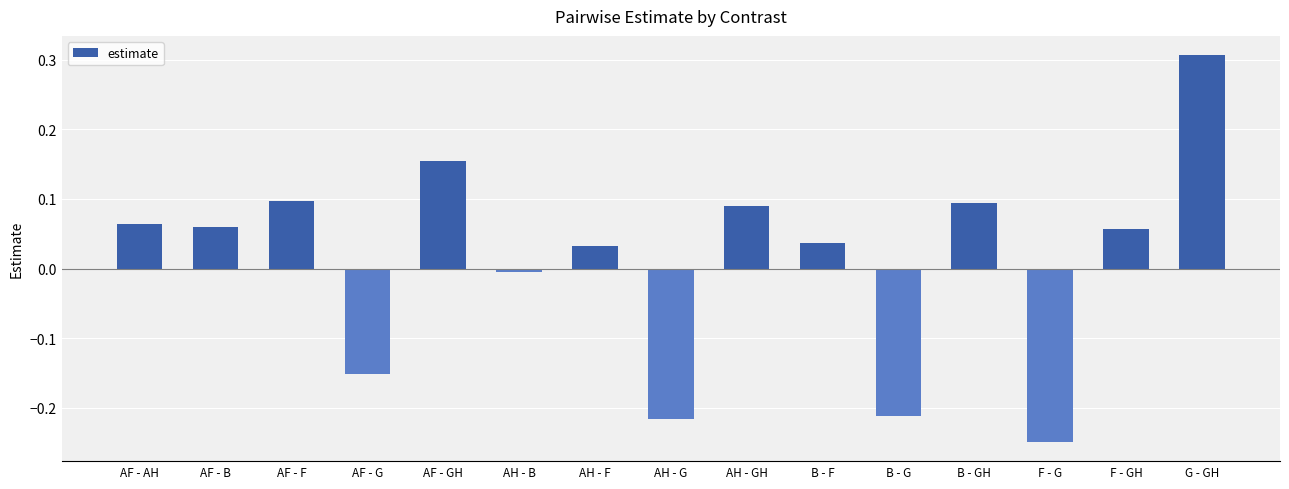

How many series are shown in this chart?

1